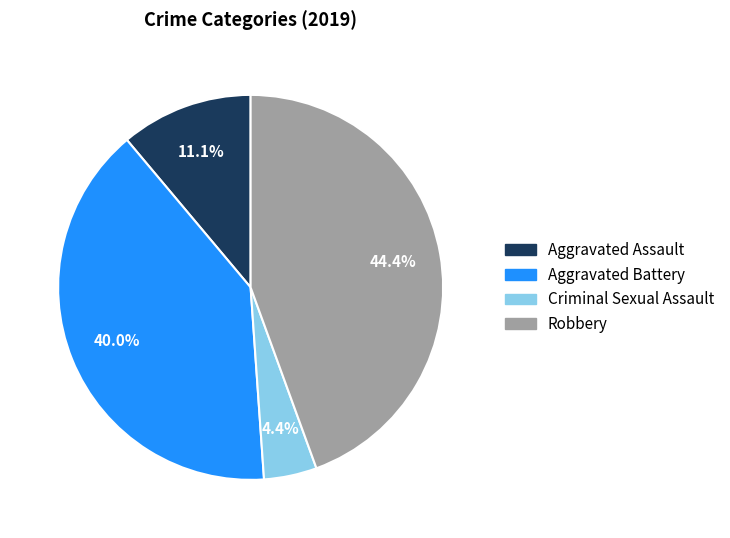

Which category has the biggest portion of the pie?

Robbery